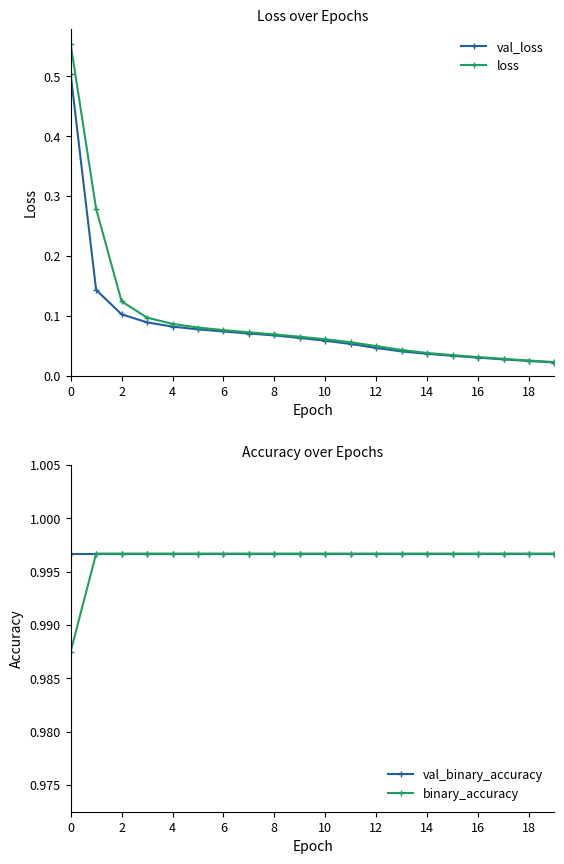

Does the chart have visible grid lines?

No